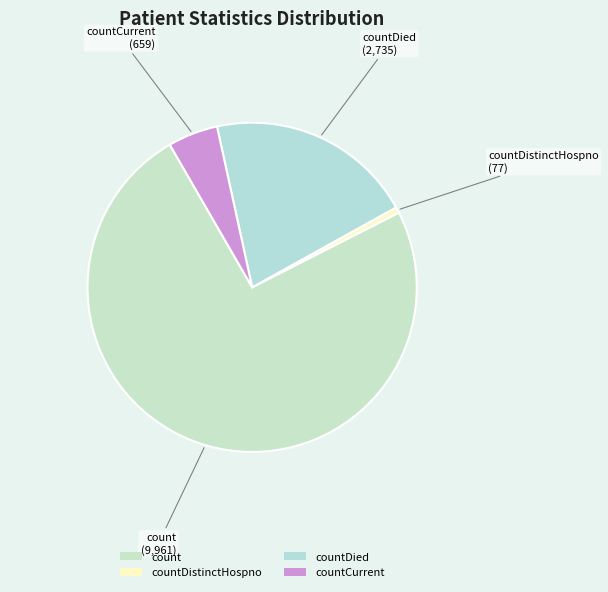

True or false: countDied accounts for 20% of the total.

True